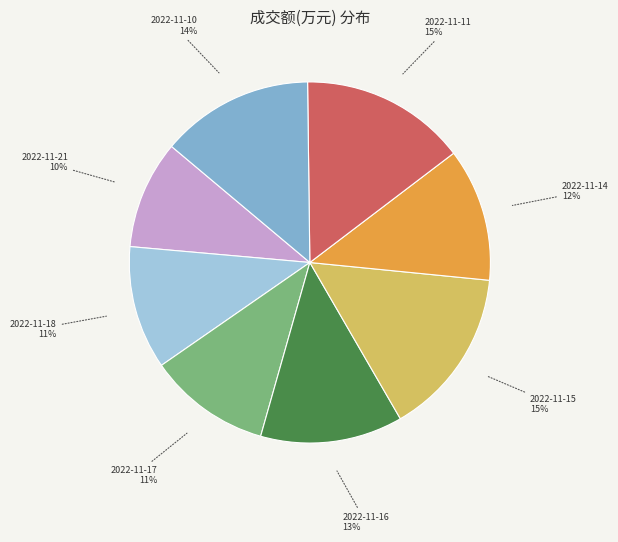

Is there any slice that represents more than half of the pie?

No